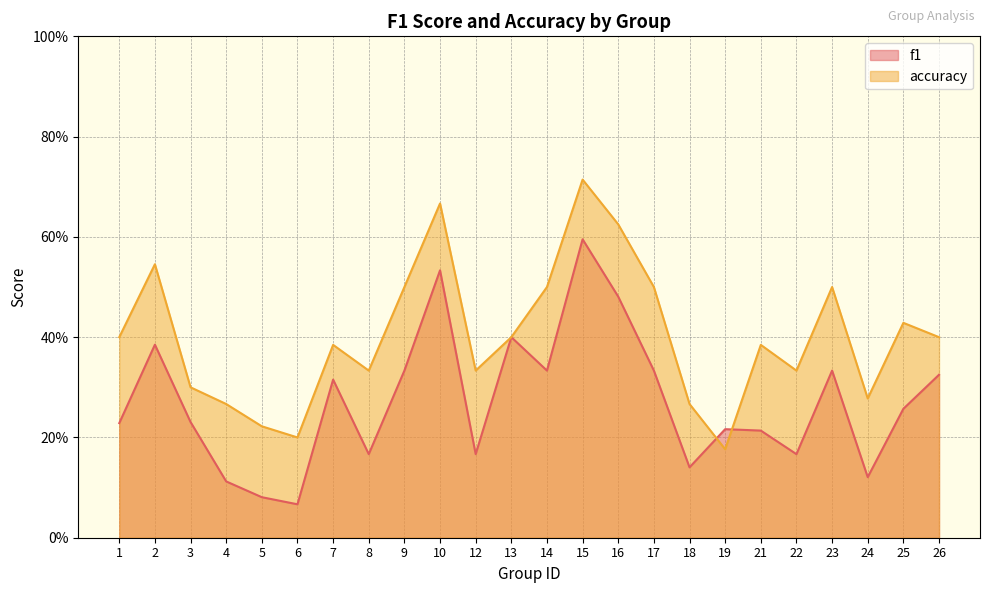

Where is accuracy nearest to the value 0?

19